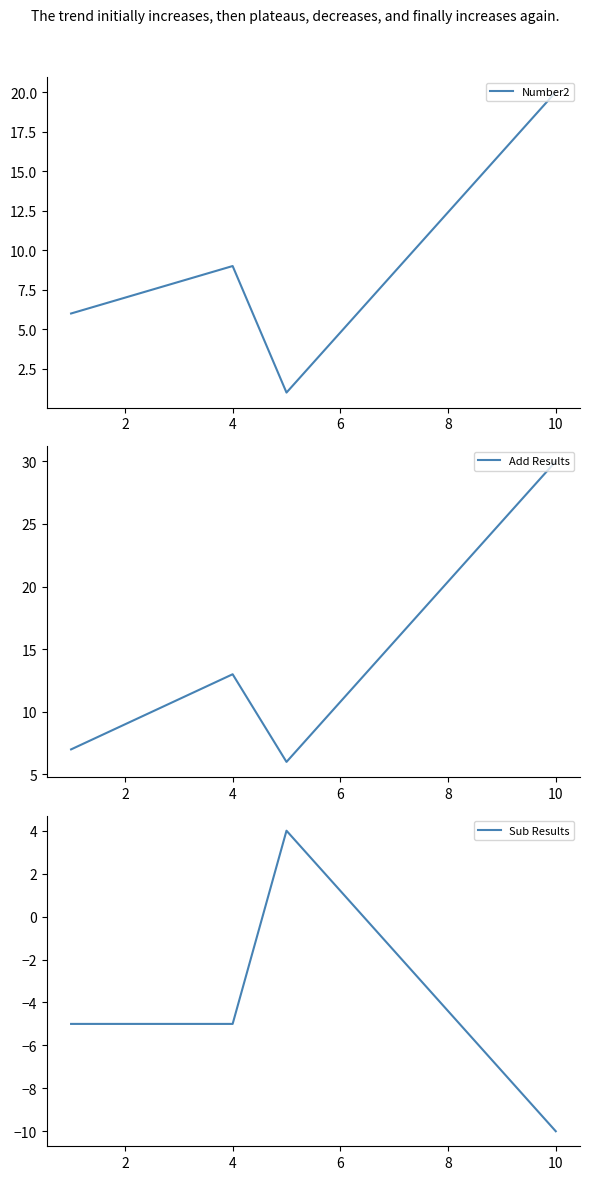

What is the spread (max minus min) of values at 4?

18